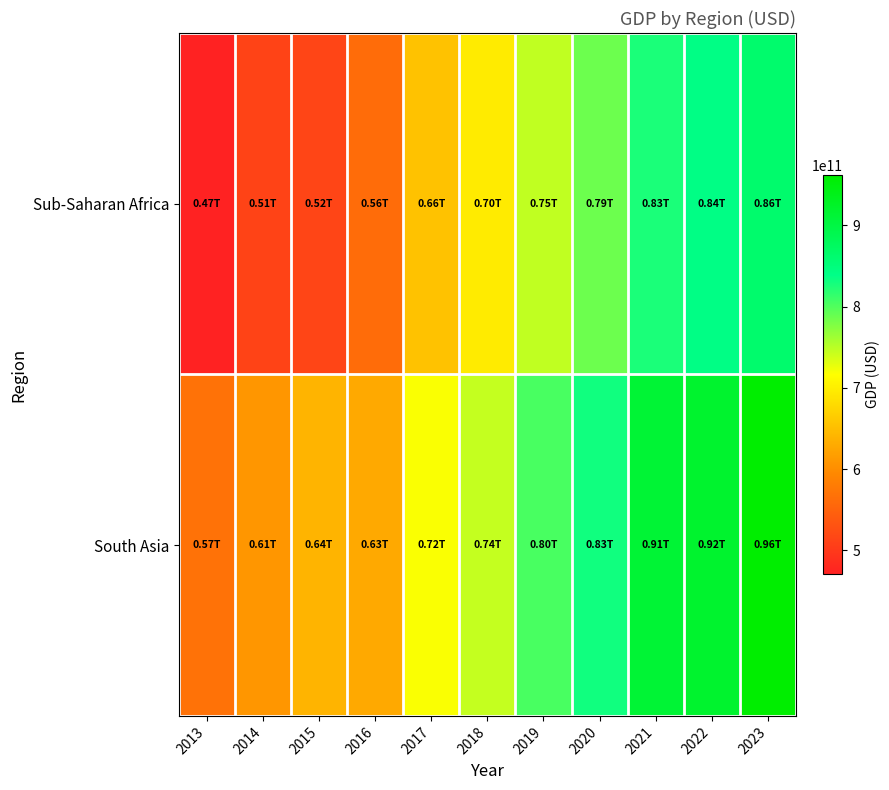

Rank the series by their maximum value, from highest to lowest.

South Asia, Sub-Saharan Africa